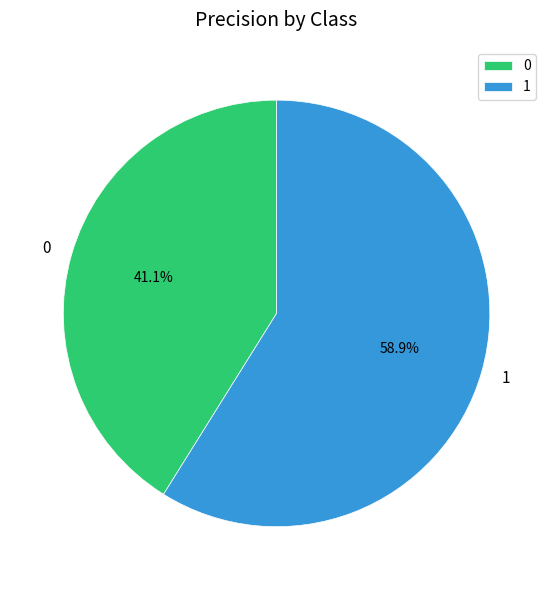

What percentage do 0 and 1 together represent?

100.0%